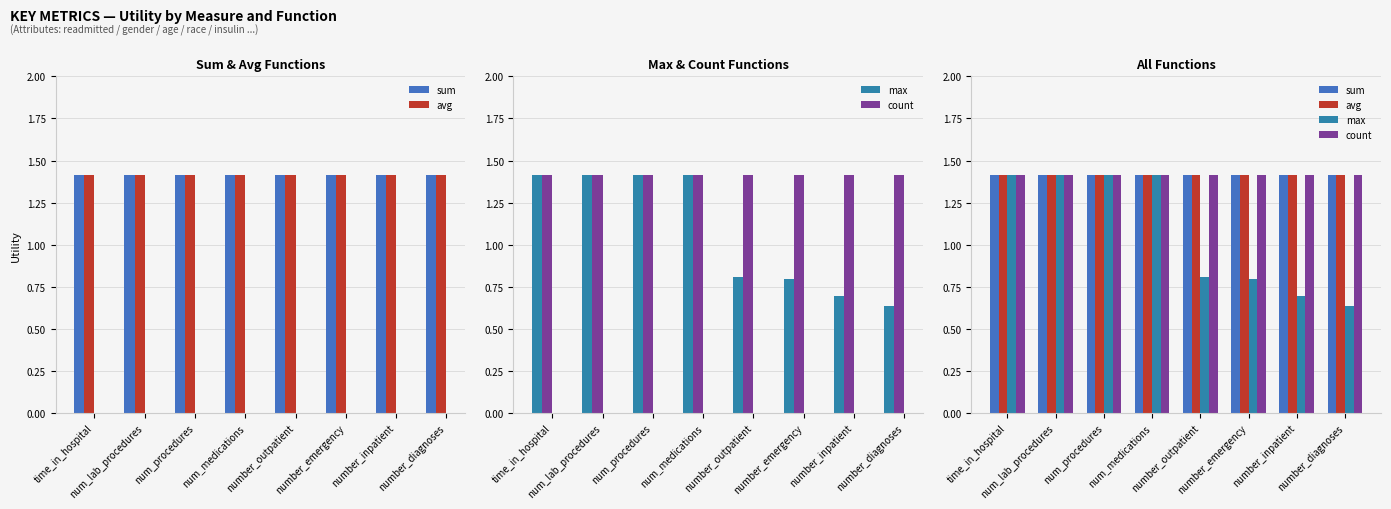

What is the approximate value of max at number_outpatient?

0.8